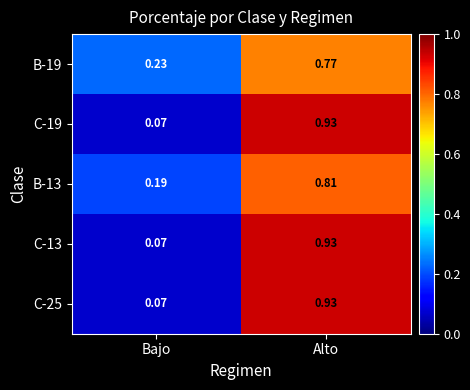

What is the total value across all series at Alto?

4.4